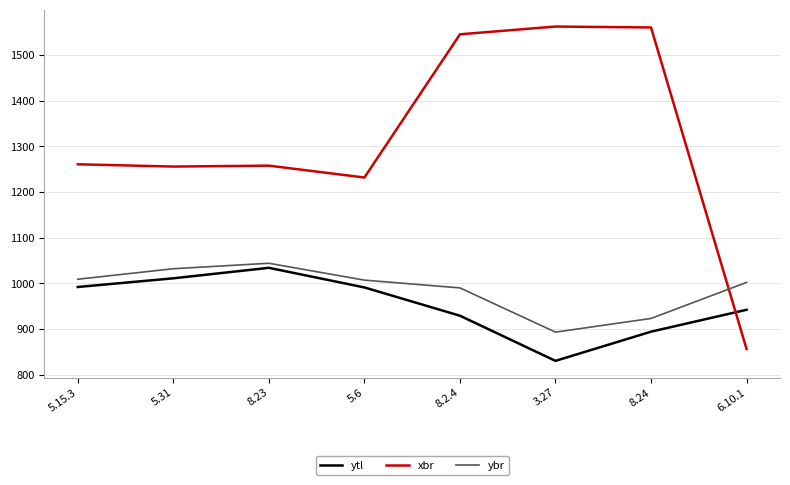

What are all the series names shown in the legend?

ytl, xbr, ybr